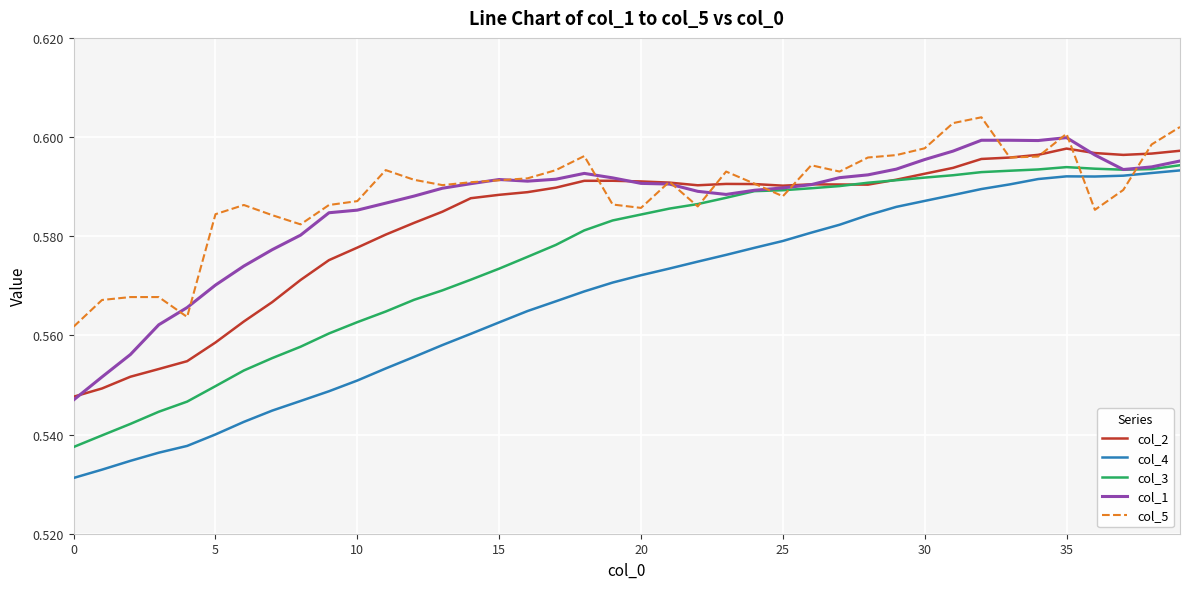

True or false: col_4 and col_2 intersect in this chart.

False